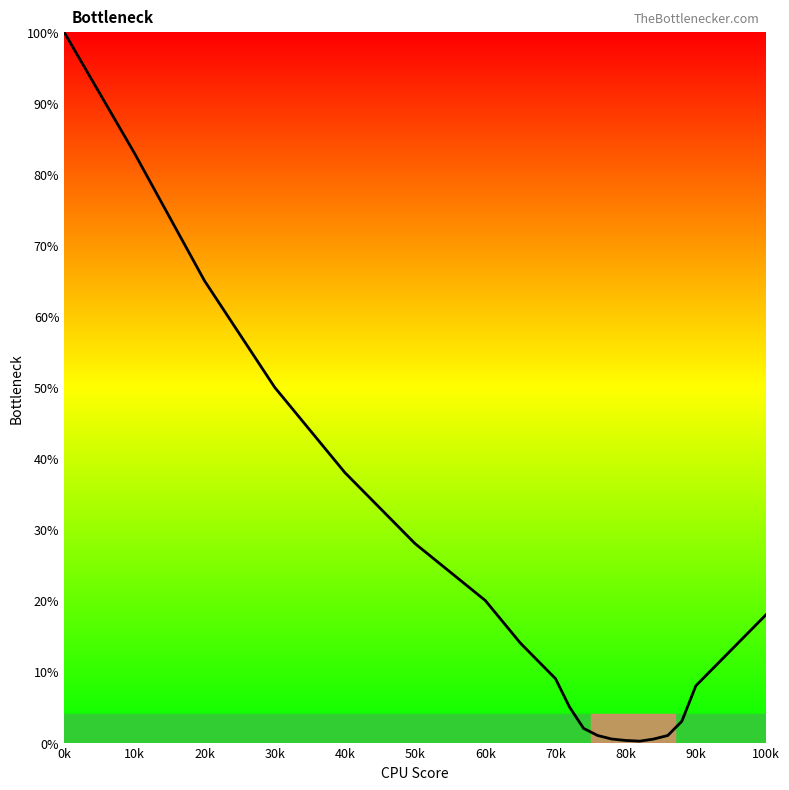

What is the maximum value shown in the chart?

100.0